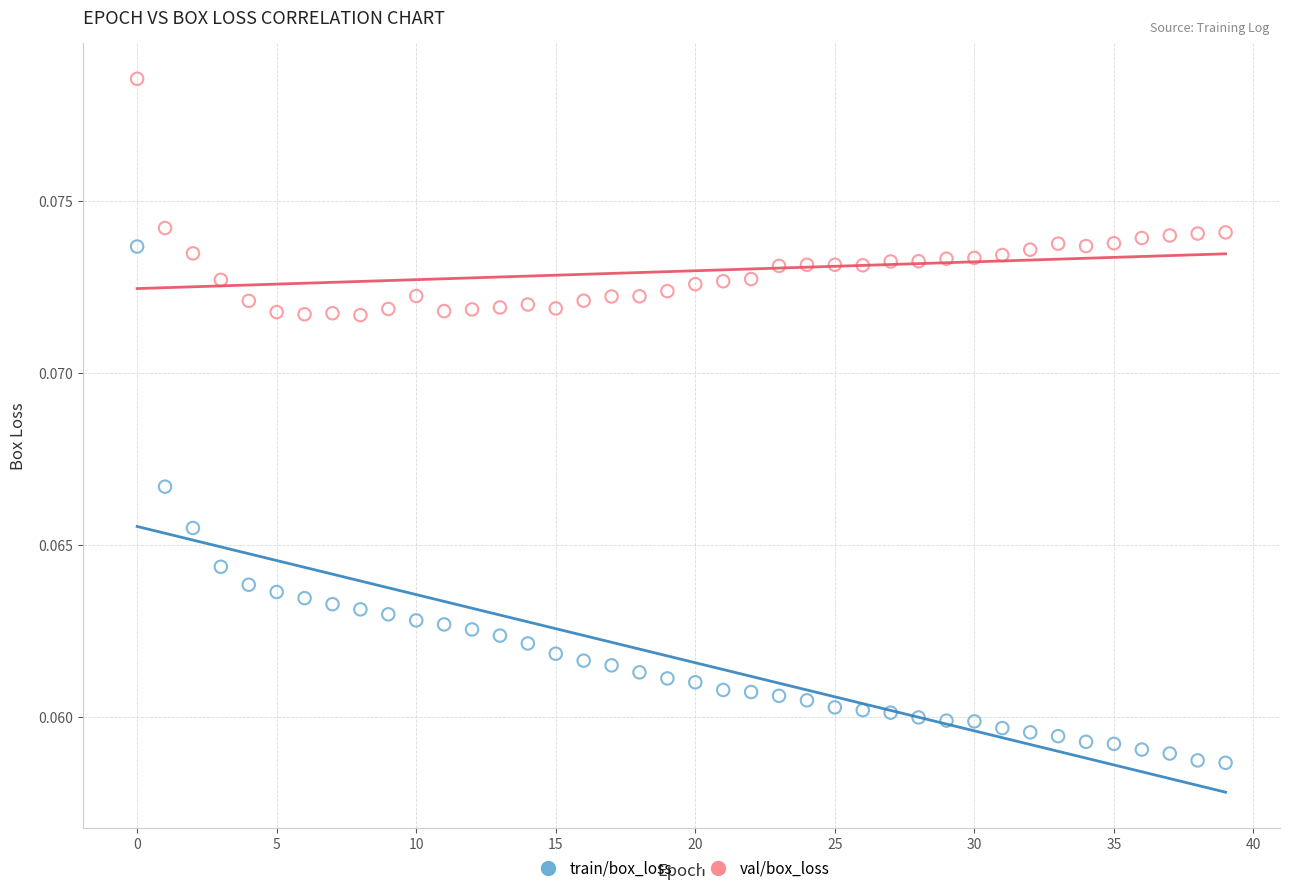

Which series reaches the minimum Y coordinate?

train/box_loss